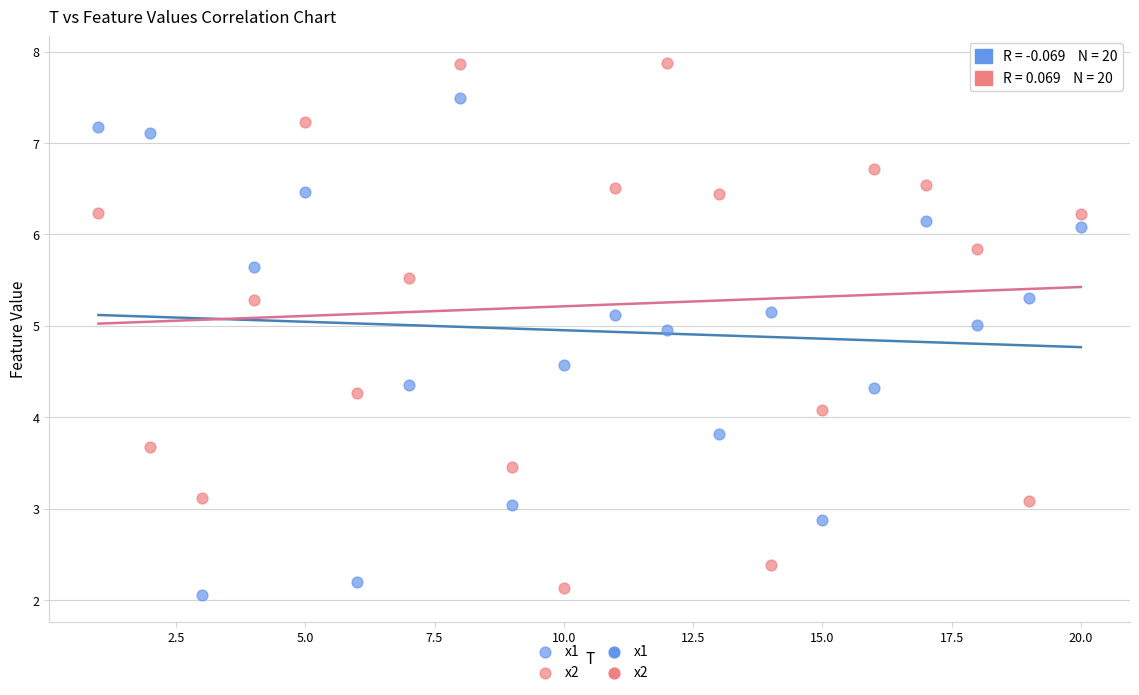

In the x1 series, what Y value is closest to 4?

3.8